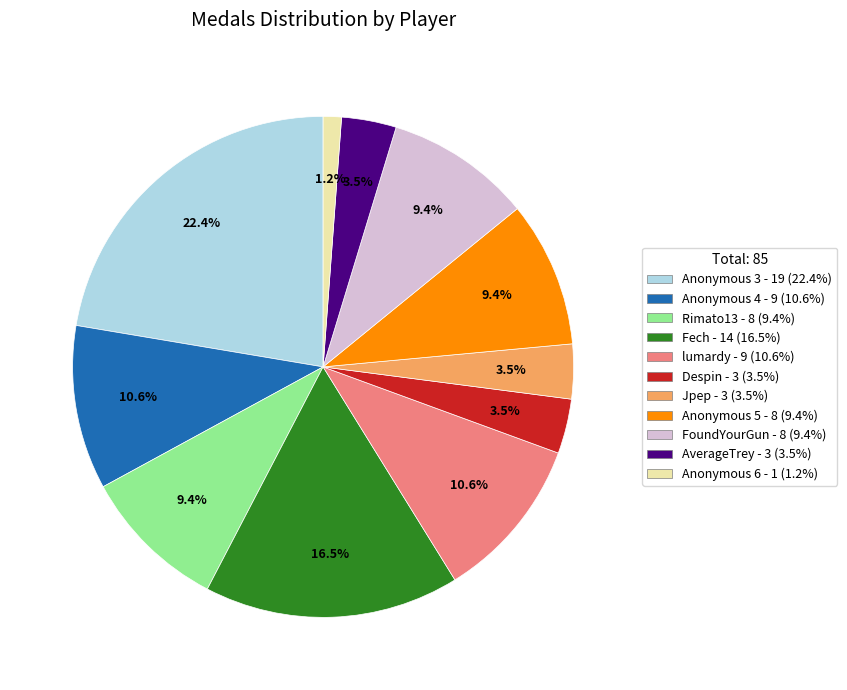

What percentage is NOT represented by Despin?

96.5%